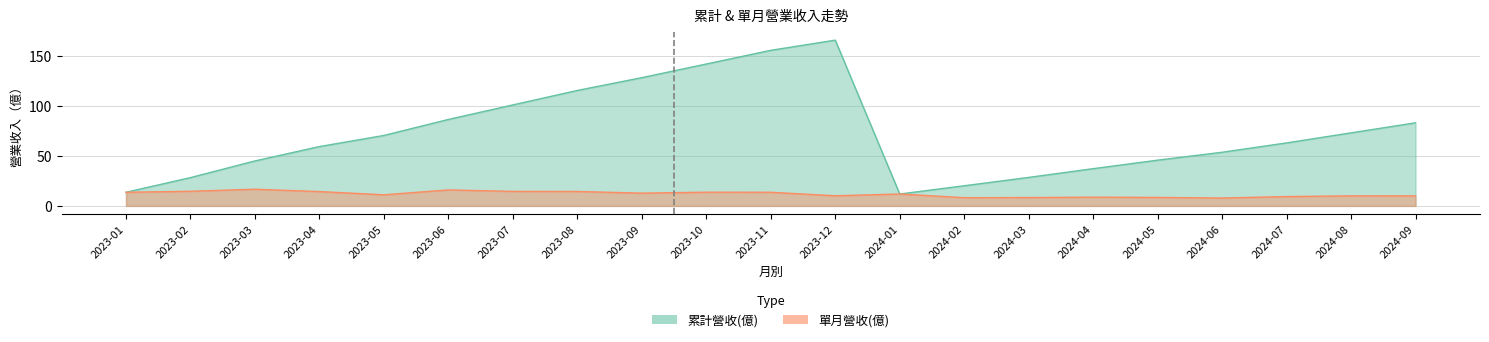

True or false: 單月營收(億) and 累計營收(億) intersect in this chart.

False